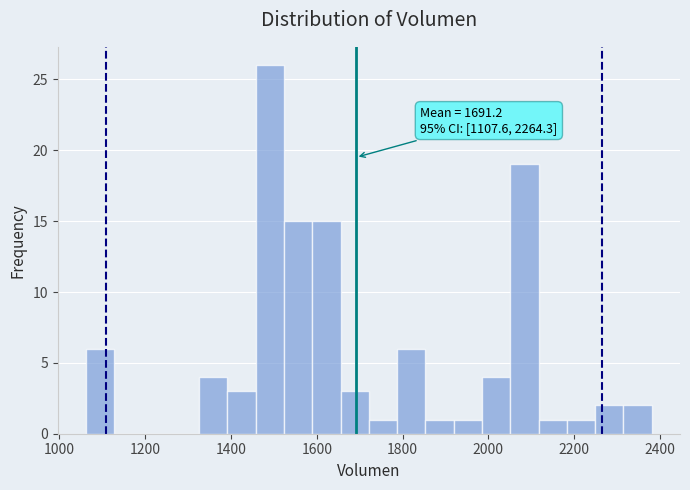

Around what value on the x-axis is the tallest bar? Give the approximate position of its centre, as read against the axis.

1500